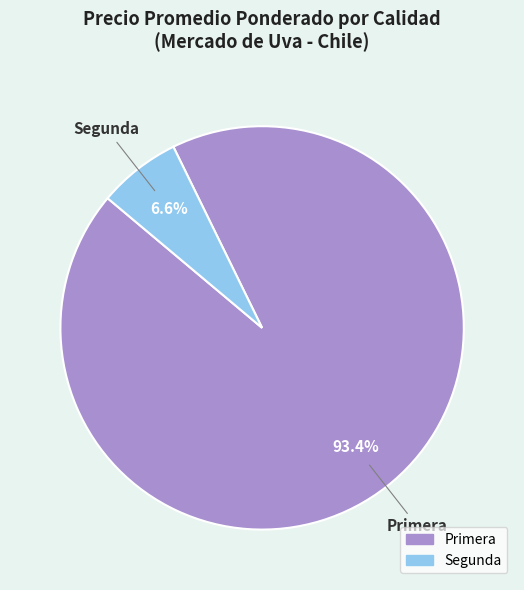

How many segments does this pie chart have?

2